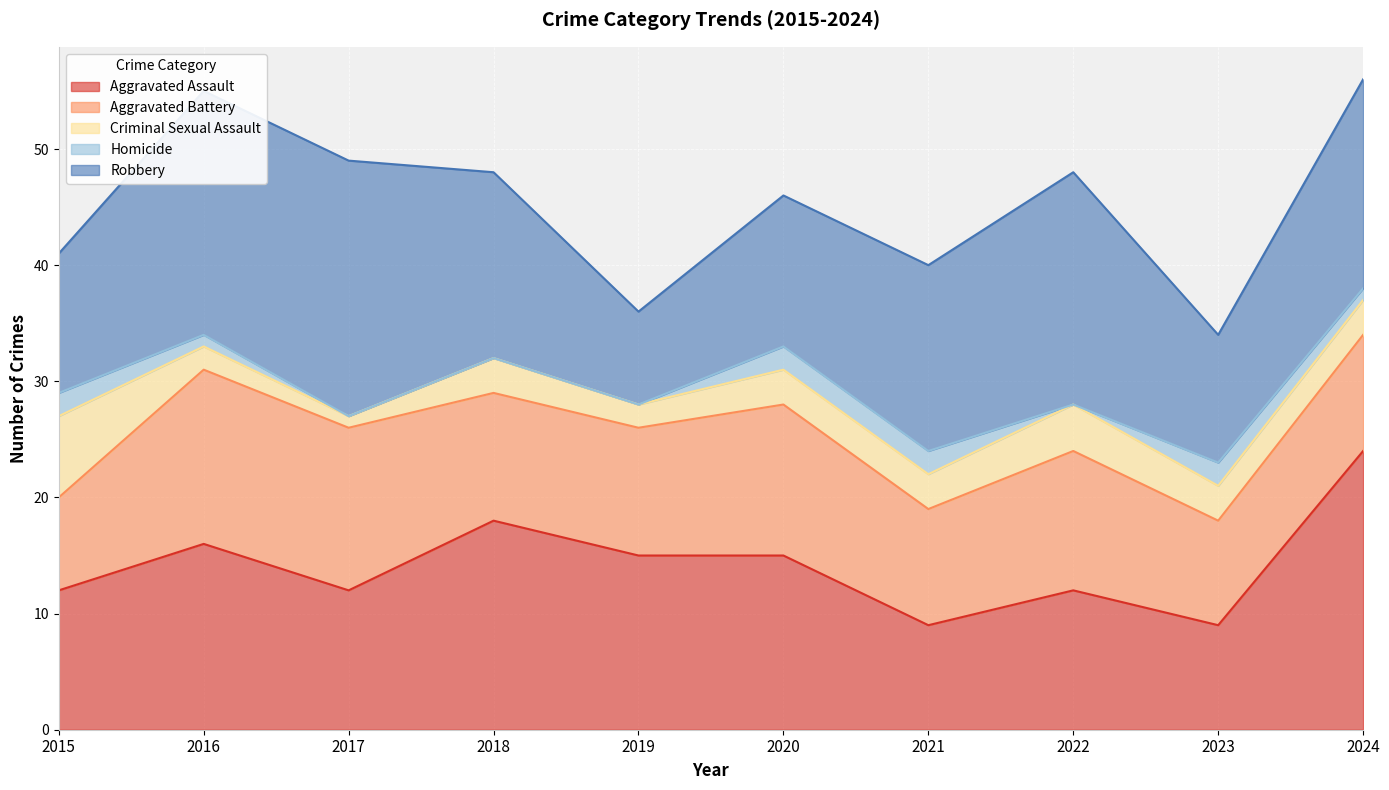

Rank the series by their maximum value, from highest to lowest.

Aggravated Assault, Robbery, Aggravated Battery, Criminal Sexual Assault, Homicide